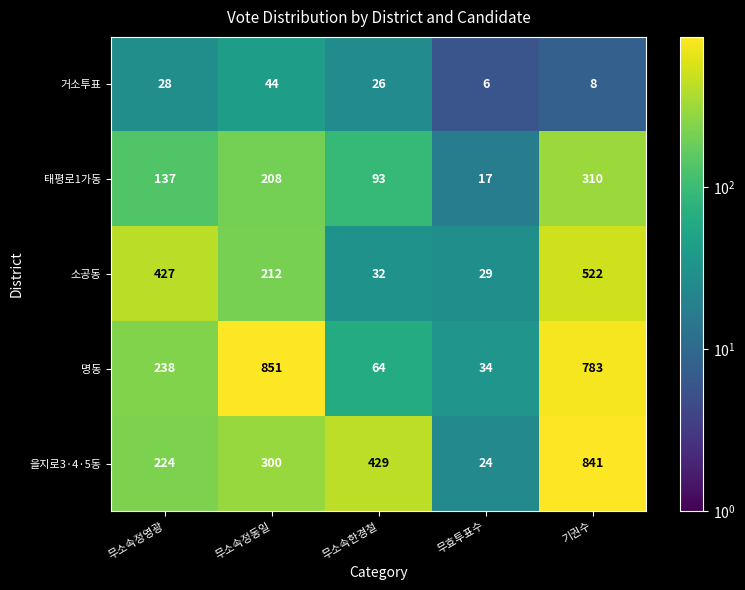

How many data points in 을지로3·4·5동 are less than 300?

2